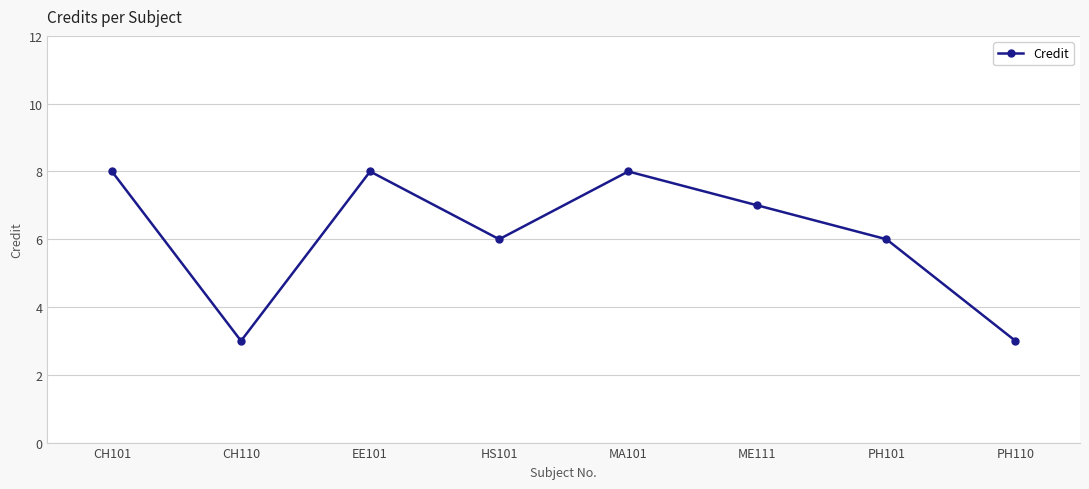

Between ME111 and PH101, which is larger?

ME111